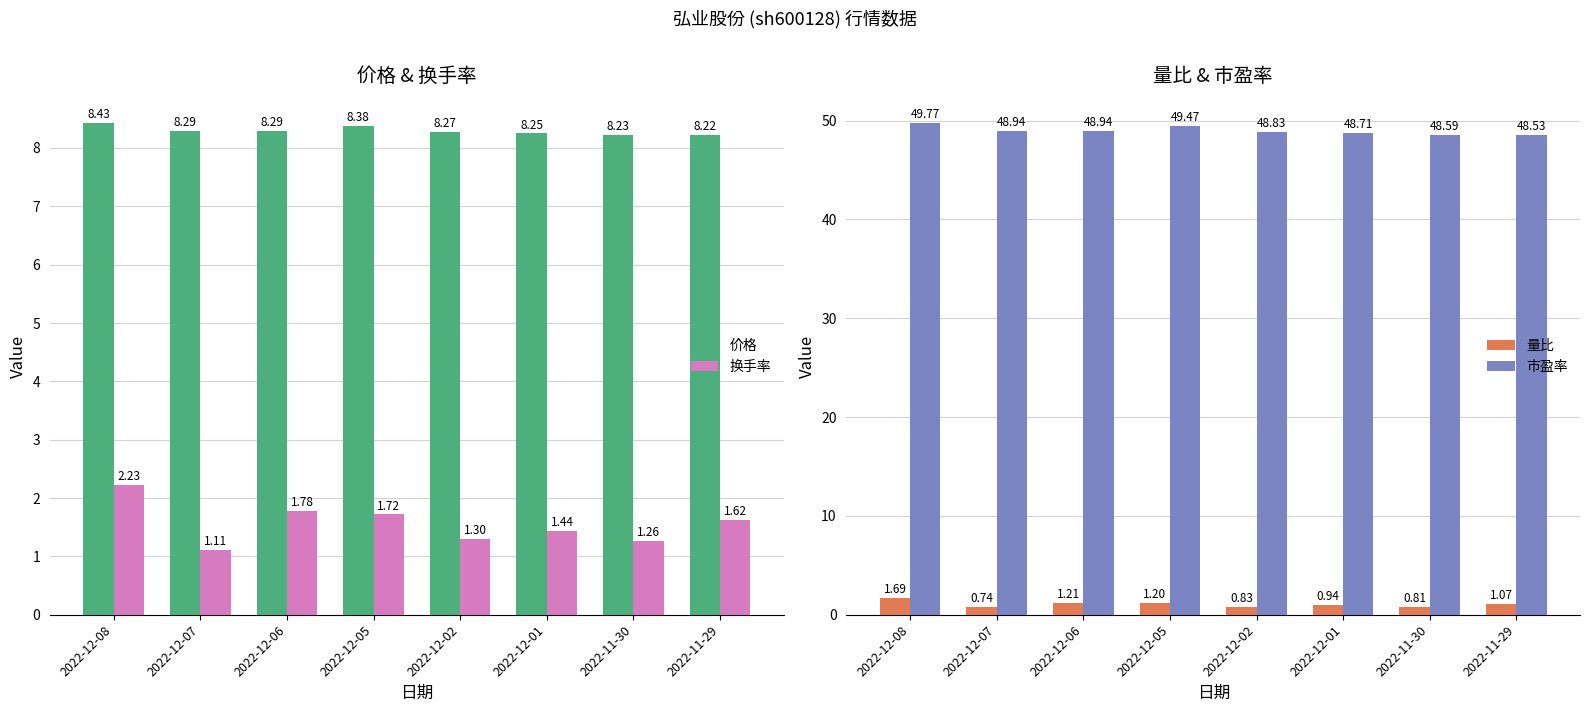

Where is 价格 nearest to the value 8?

2022-11-29